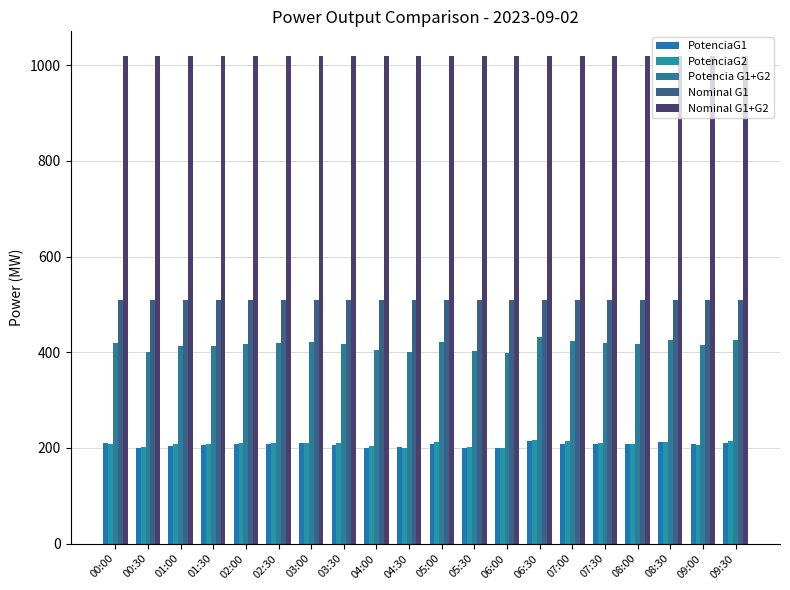

What is the approximate value of Nominal G1+G2 at 04:30?

1020